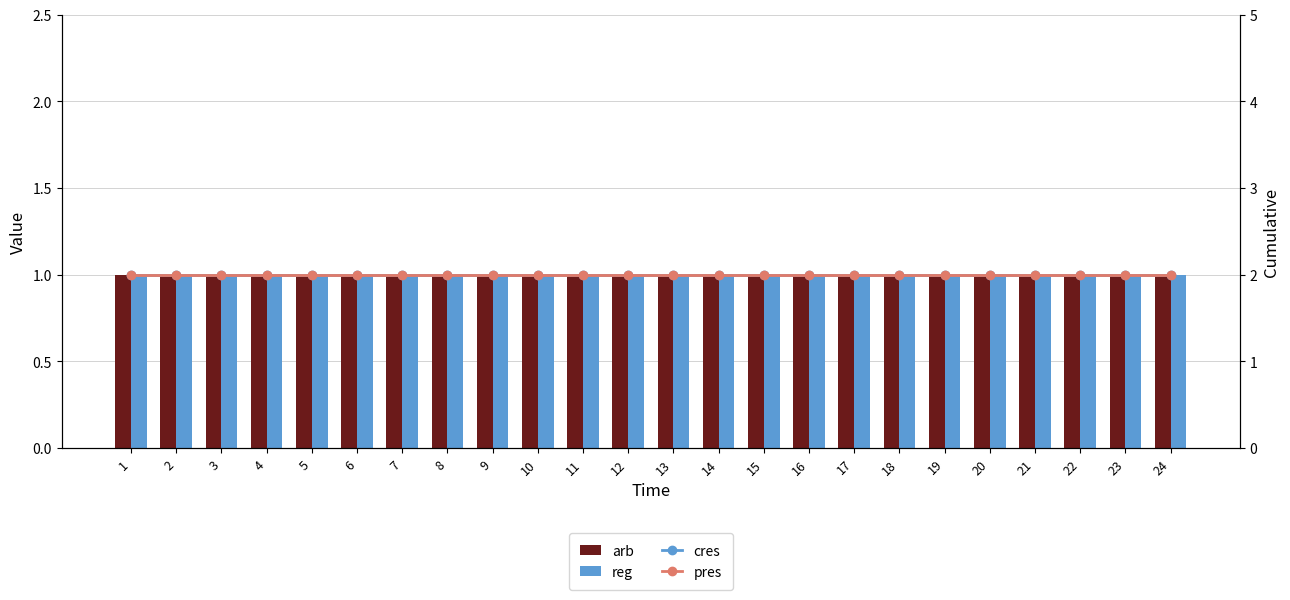

Which series has the largest total across all categories?

cres